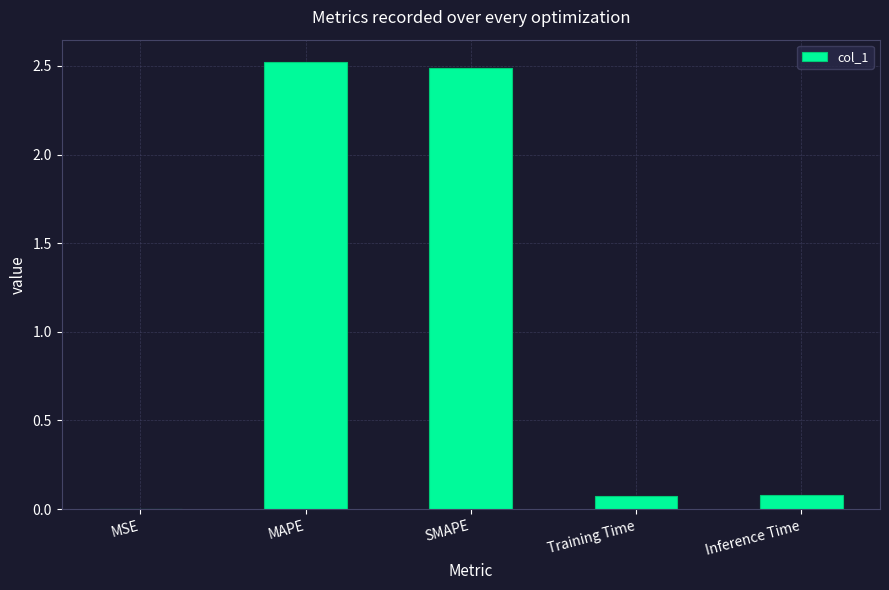

Is it true that the value at SMAPE is 2.5?

True